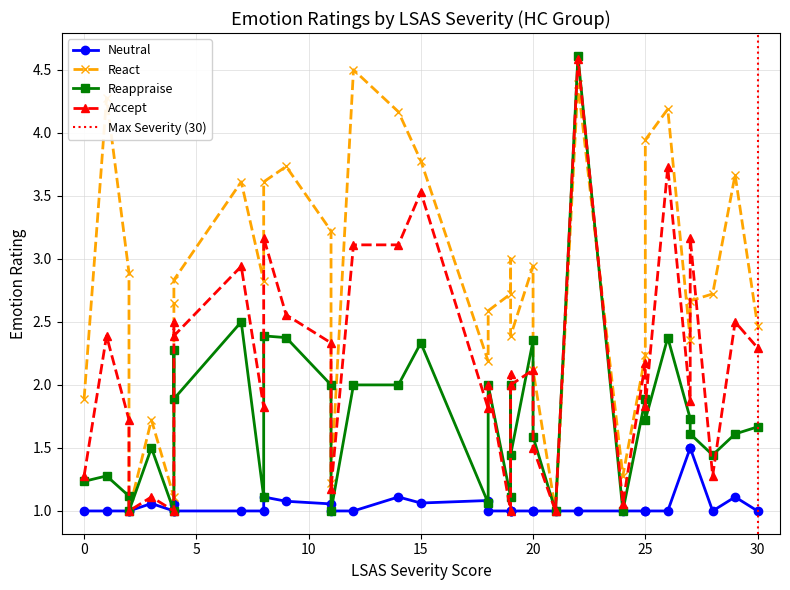

Between 18 and 4, which is larger?

18